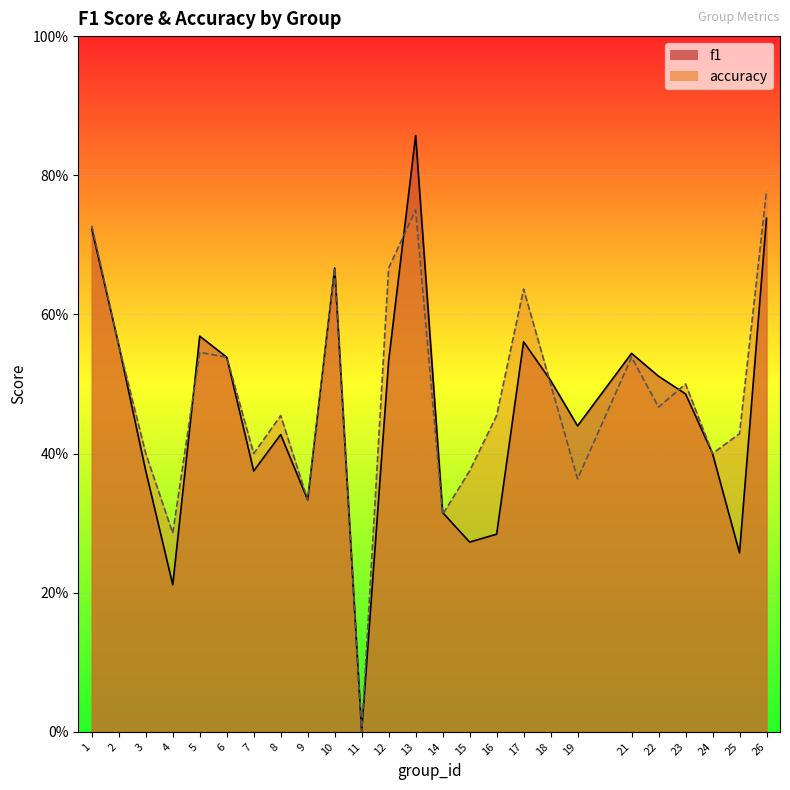

At which label does f1 reach its minimum?

11